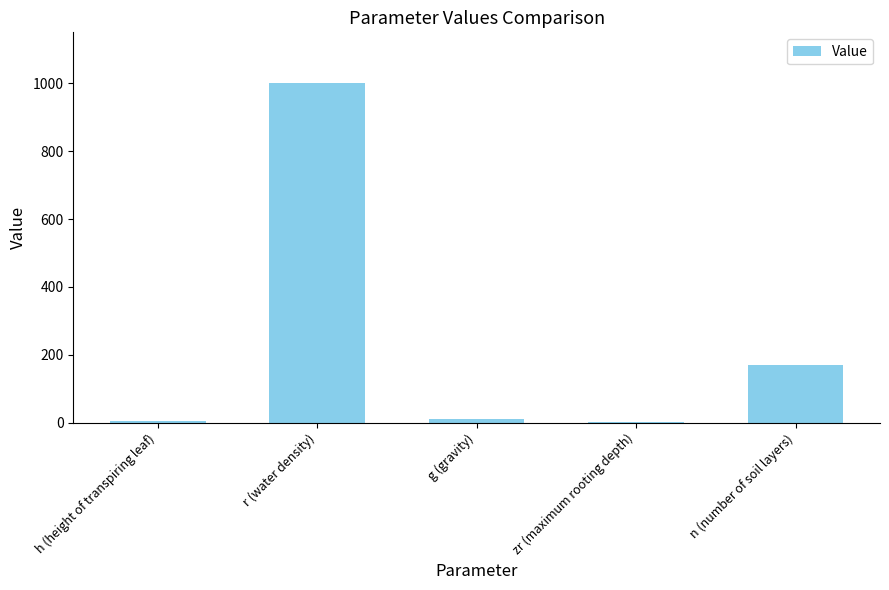

What is the greatest value displayed?

1000.0